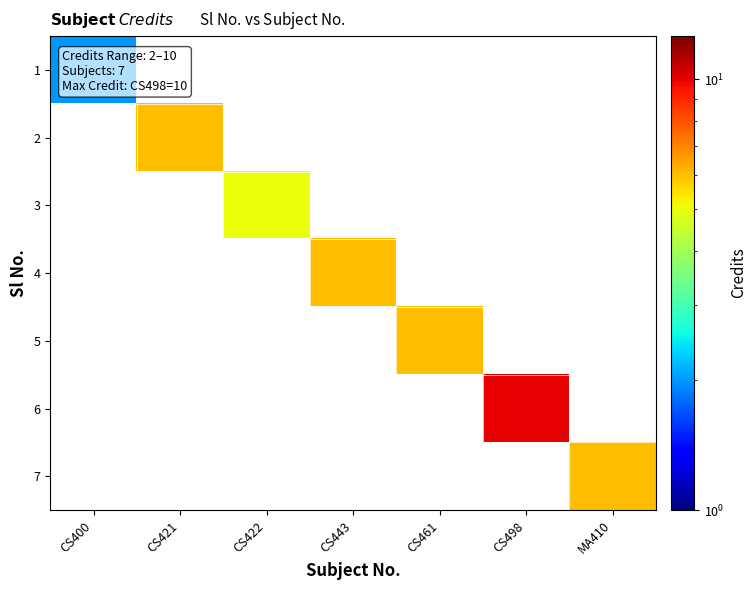

Reading right to left, list all the values displayed in this chart.

1: MA410=0	CS498=0	CS461=0	CS443=0	CS422=0	CS421=0	CS400=2
2: MA410=0	CS498=0	CS461=0	CS443=0	CS422=0	CS421=6	CS400=0
3: MA410=0	CS498=0	CS461=0	CS443=0	CS422=5	CS421=0	CS400=0
4: MA410=0	CS498=0	CS461=0	CS443=6	CS422=0	CS421=0	CS400=0
5: MA410=0	CS498=0	CS461=6	CS443=0	CS422=0	CS421=0	CS400=0
6: MA410=0	CS498=10	CS461=0	CS443=0	CS422=0	CS421=0	CS400=0
7: MA410=6	CS498=0	CS461=0	CS443=0	CS422=0	CS421=0	CS400=0